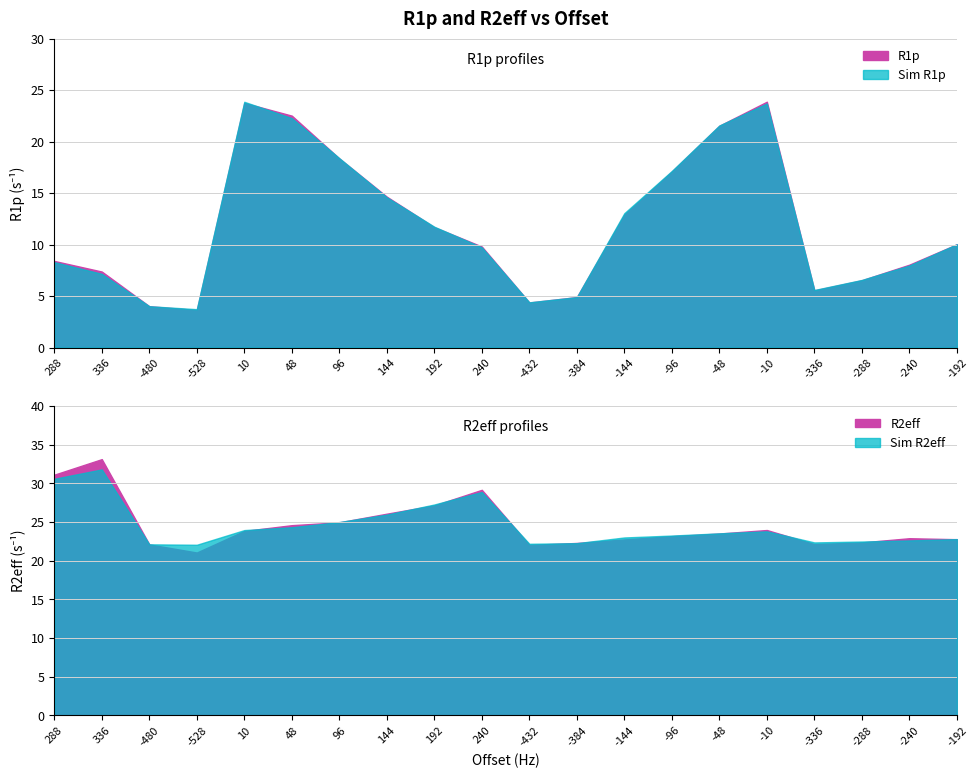

How many data points does each series have?

20